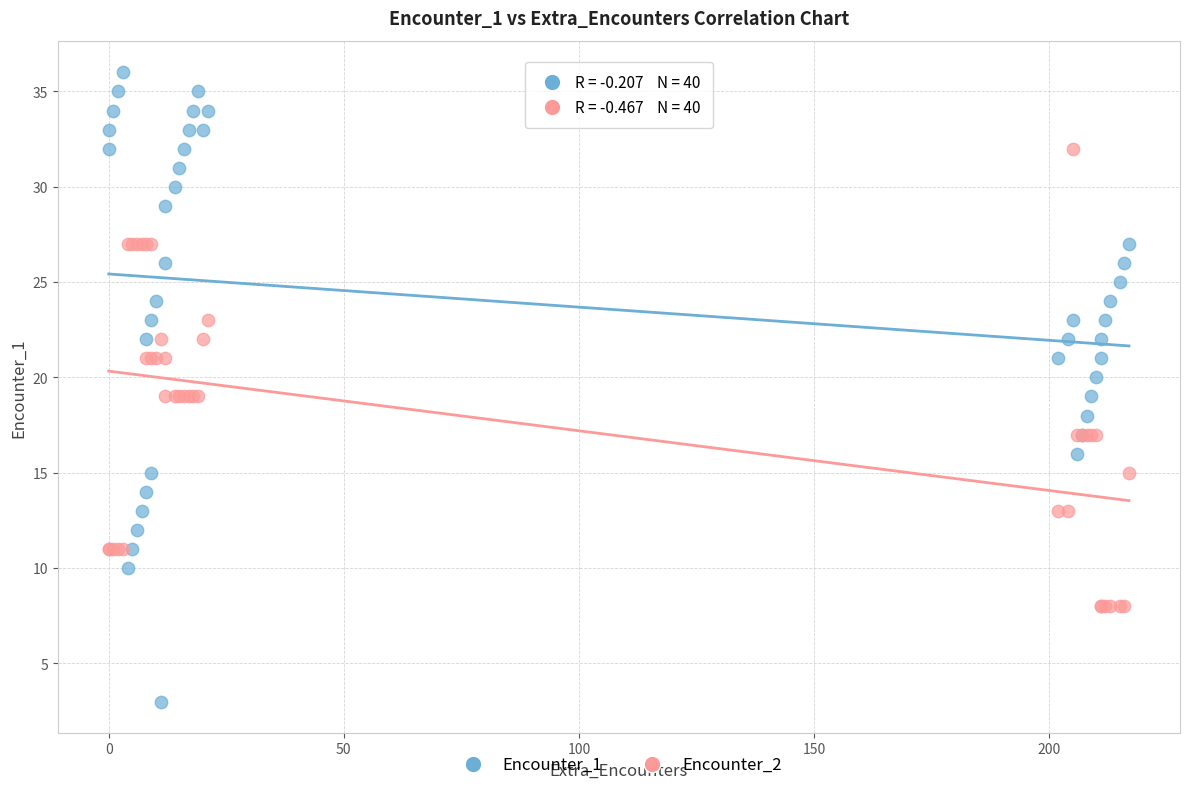

Which series contains the highest Y value?

Encounter_1